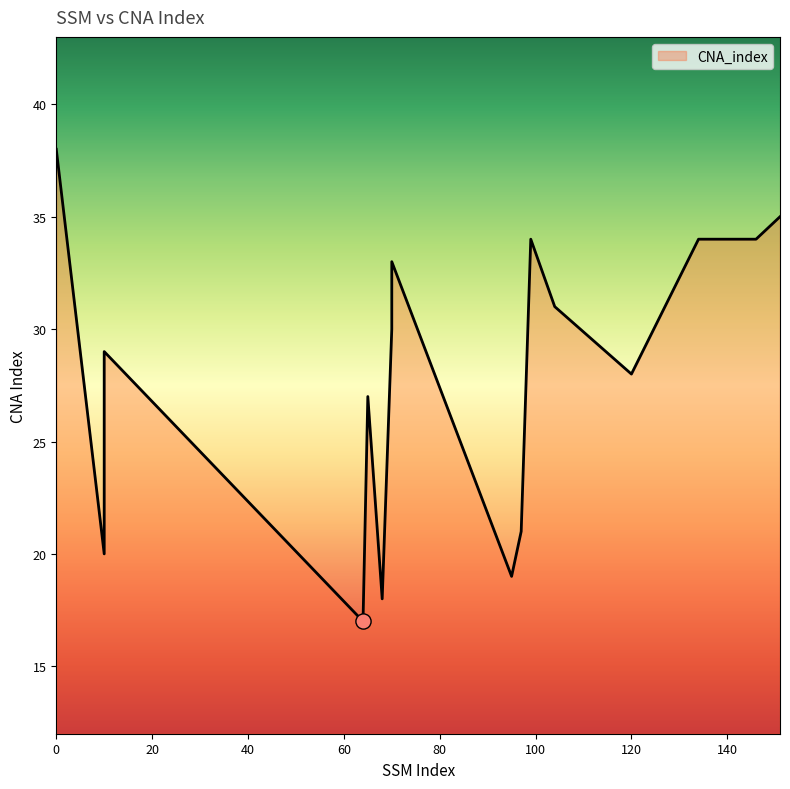

What is the change in value from 99 to 151?

+1